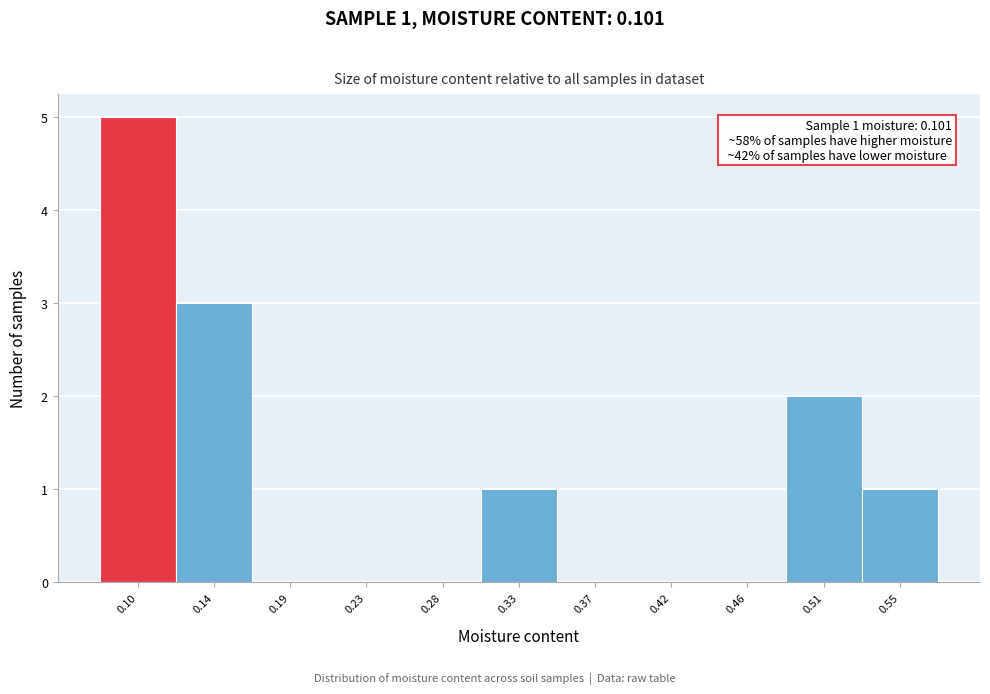

Which range on the x-axis has the tallest bar?

0.075 to 0.120